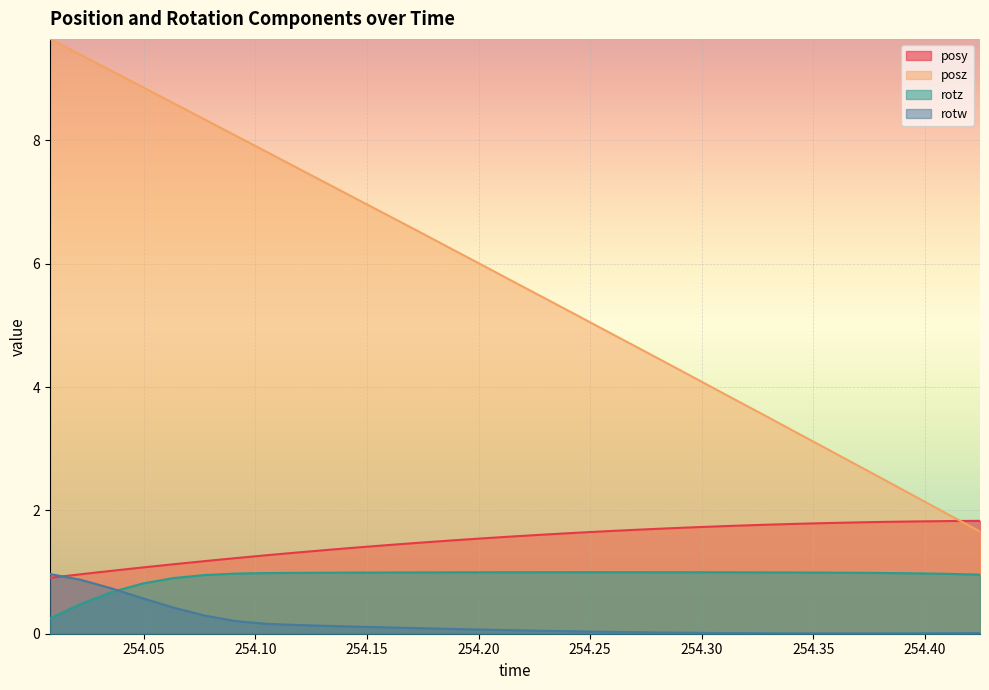

What is the value of the posy point at the 12th from the left?

1.4